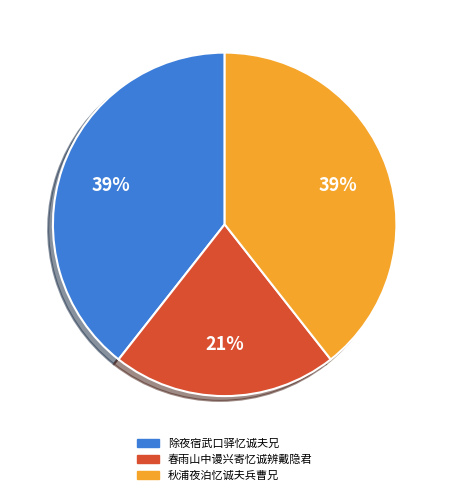

Which slice is the smallest?

春雨山中谩兴寄忆诚辨戴隐君